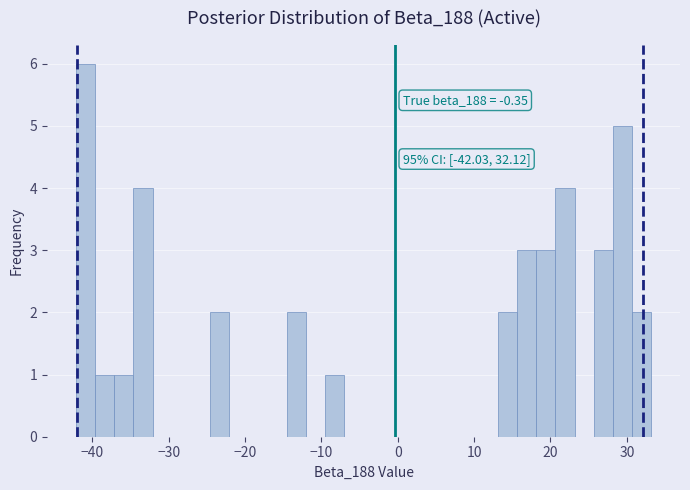

Read against the x-axis, roughly where is the centre of the tallest bar?

-41